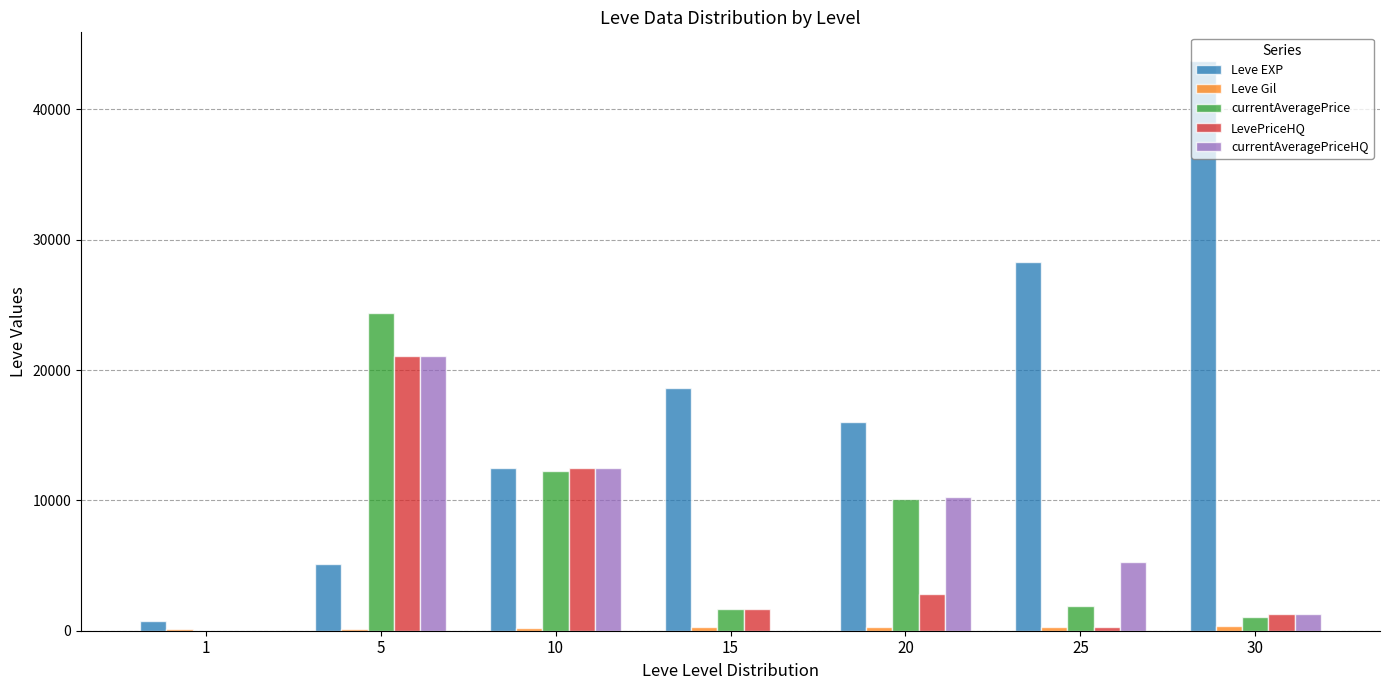

What is the maximum value shown in the chart?

43730.0